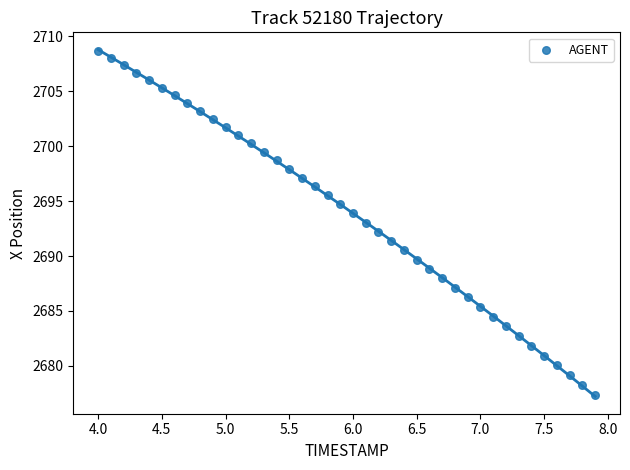

What is the range of X values (max minus min)?

3.9